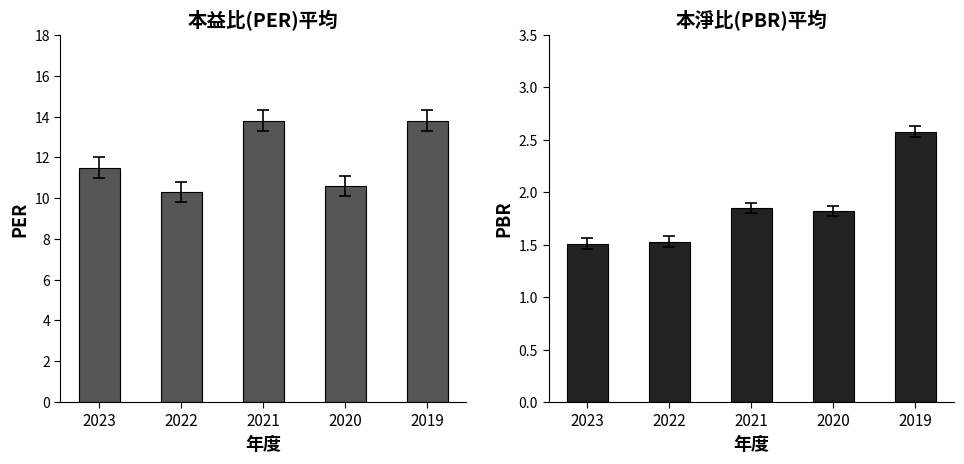

What is the value of the 平均PBR bar at the 2nd from the left?

1.5